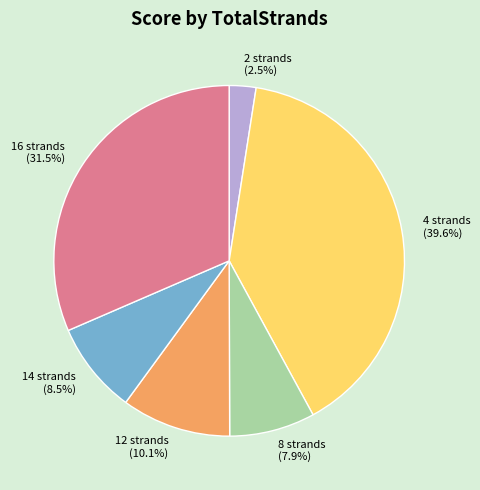

Which category has the biggest portion of the pie?

4 strands (39.6%)